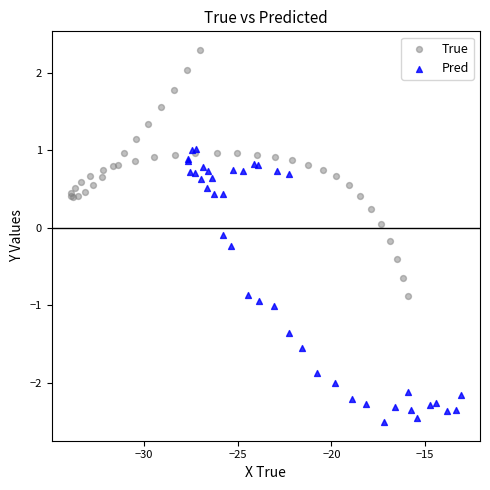

Which series has the largest Y range (max minus min)?

Pred